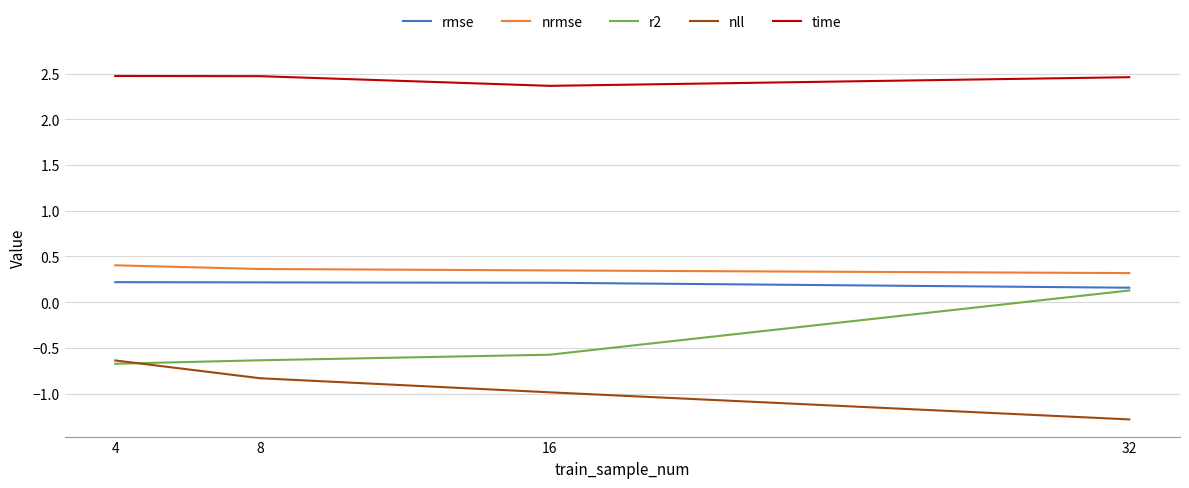

Does the chart have visible grid lines?

Yes